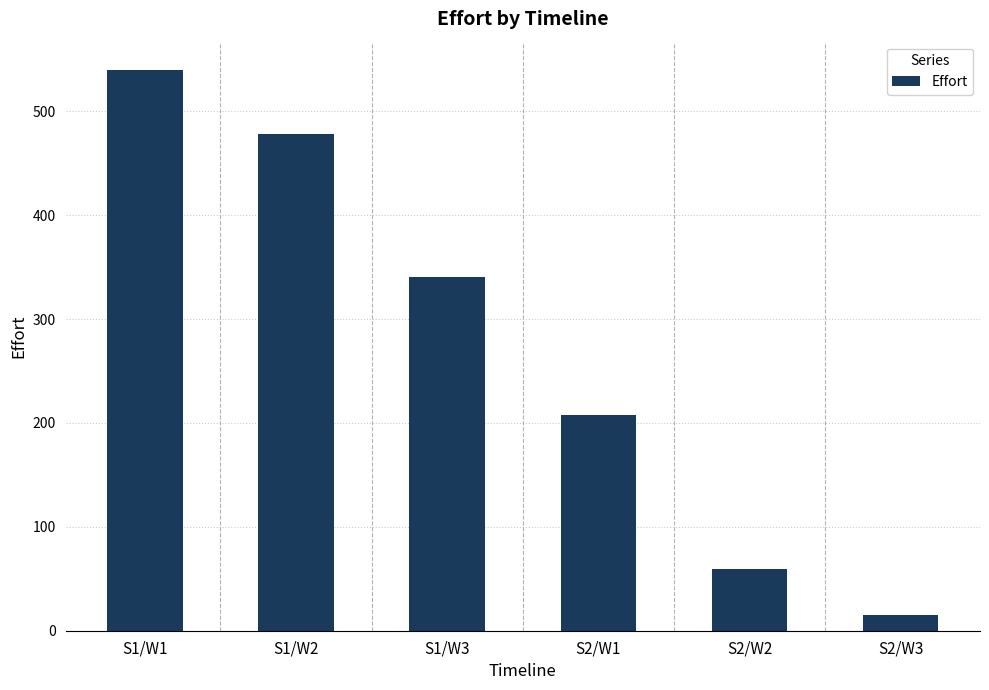

How many bars are there in total?

6